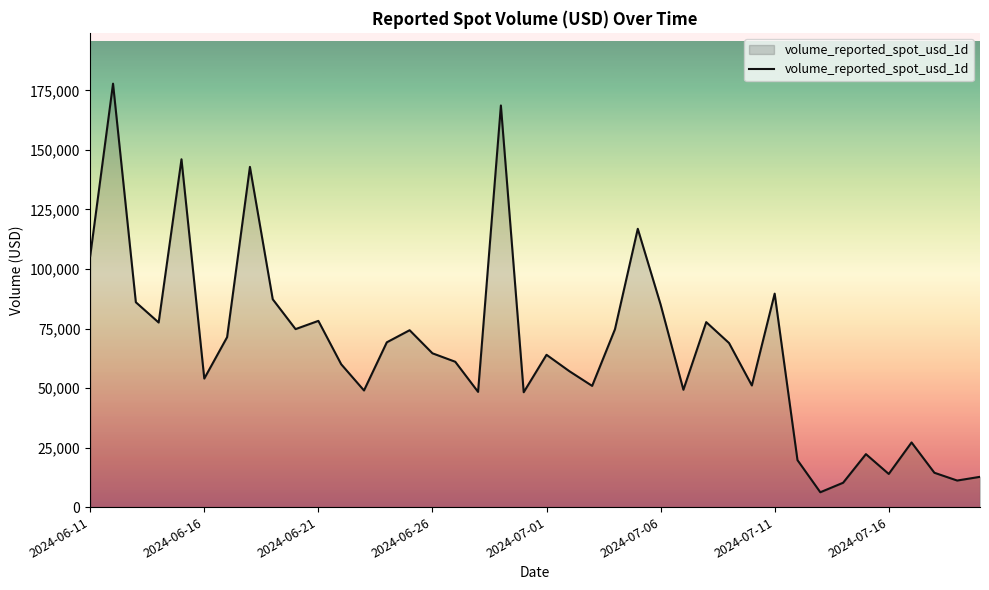

What is the minimum value shown in the chart?

6231.9